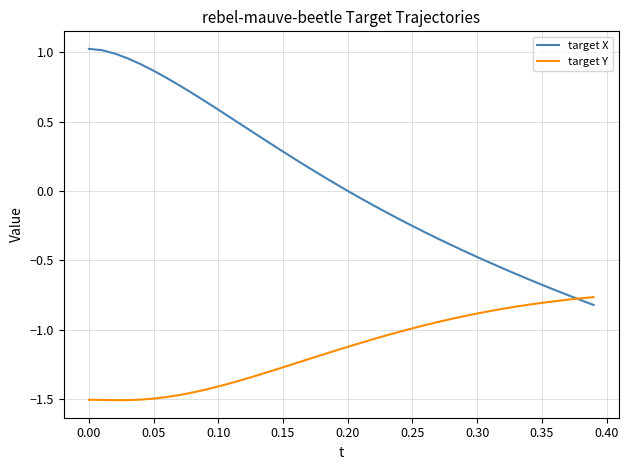

Which series has the widest spread of values?

target X